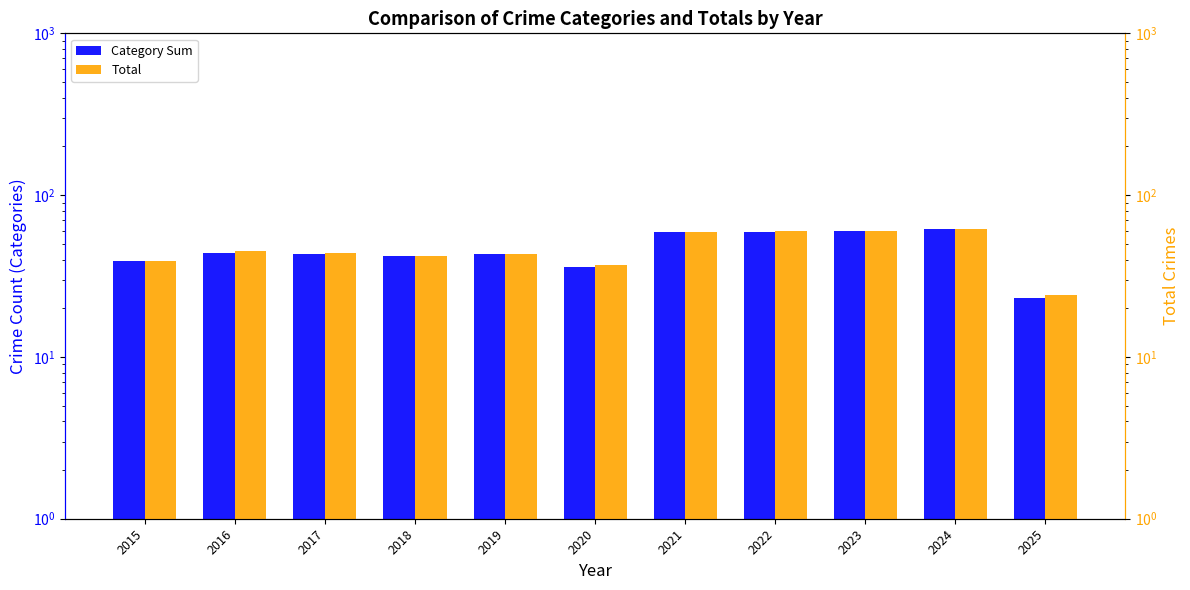

At which label is Total closest to 43?

2019